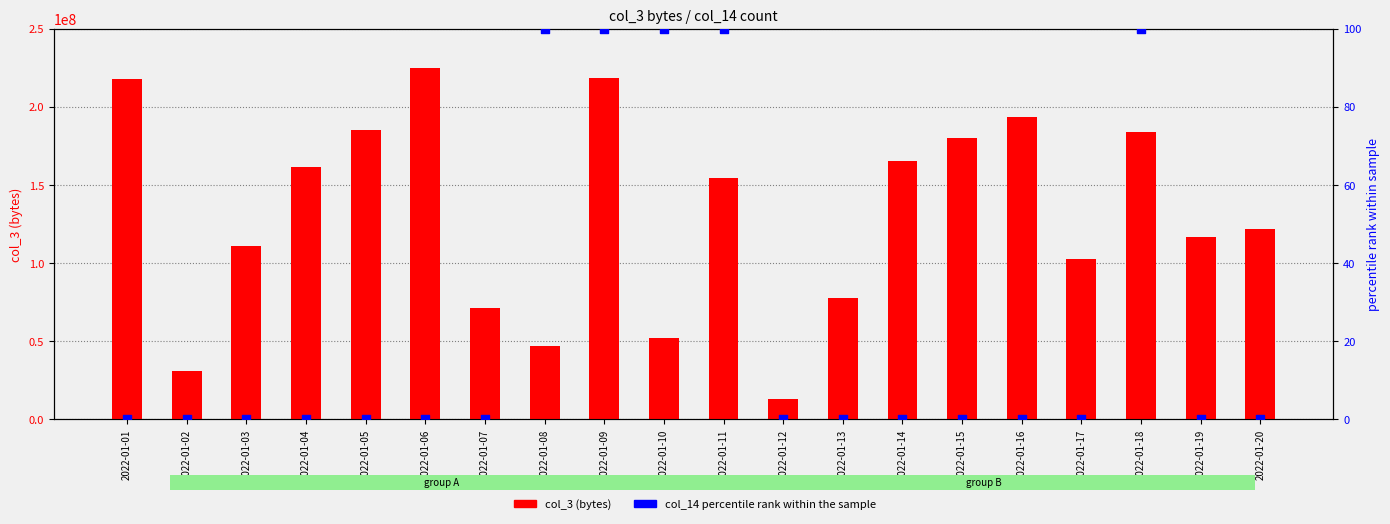

What are all the series names shown in the legend?

col_3 (bytes), col_14 (percentile rank)